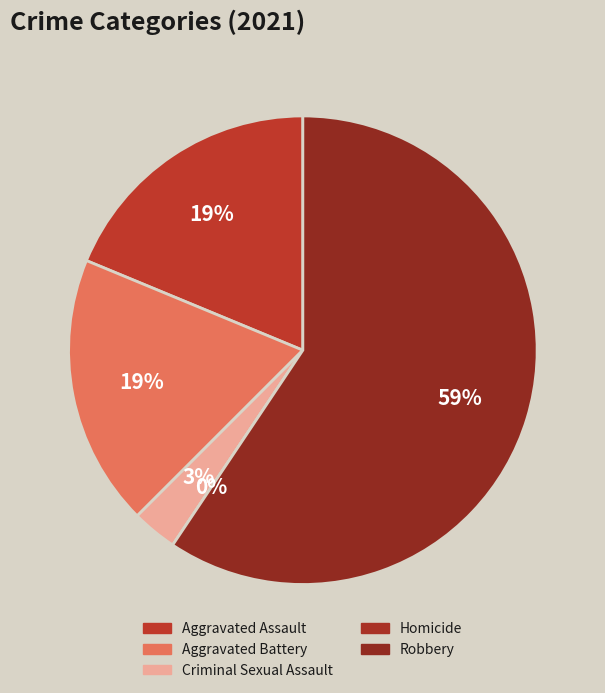

What percentage is the Aggravated Assault slice, to the nearest percent?

19%